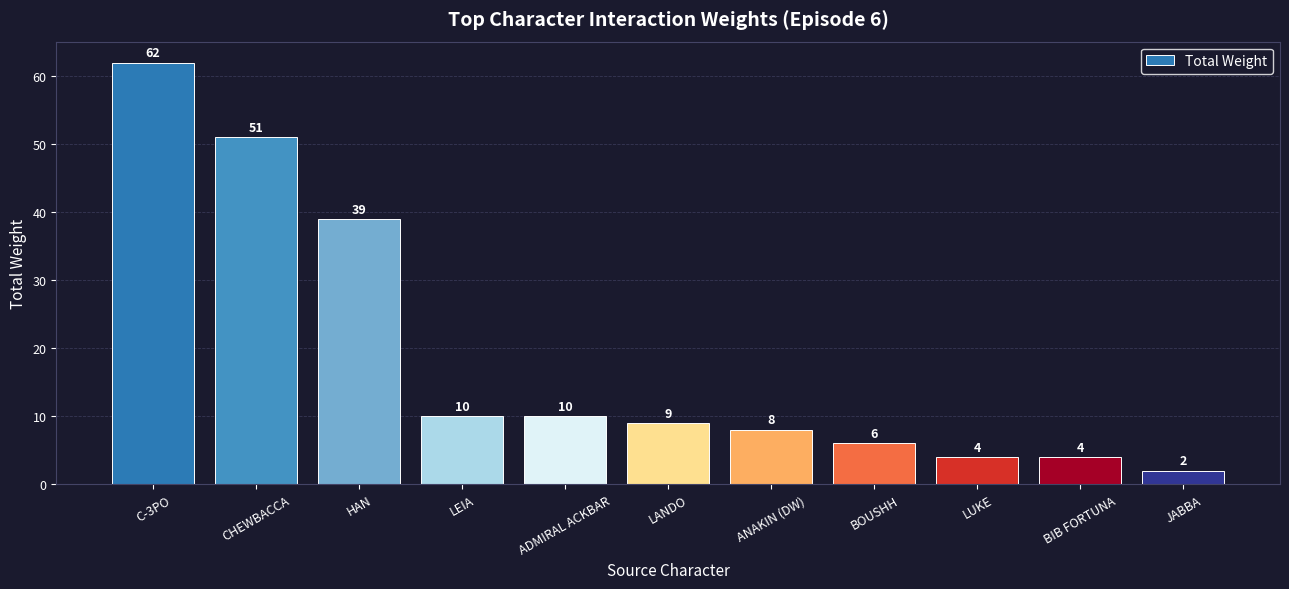

What is the sum of the values at ANAKIN (DW) and LANDO?

17